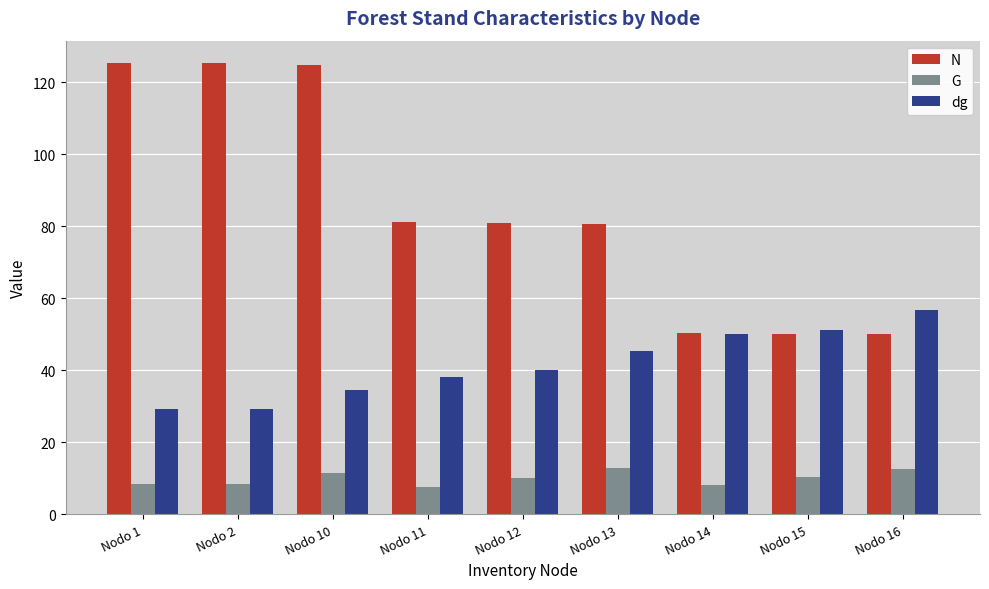

What is the spread (max minus min) of values at Nodo 10?

113.3